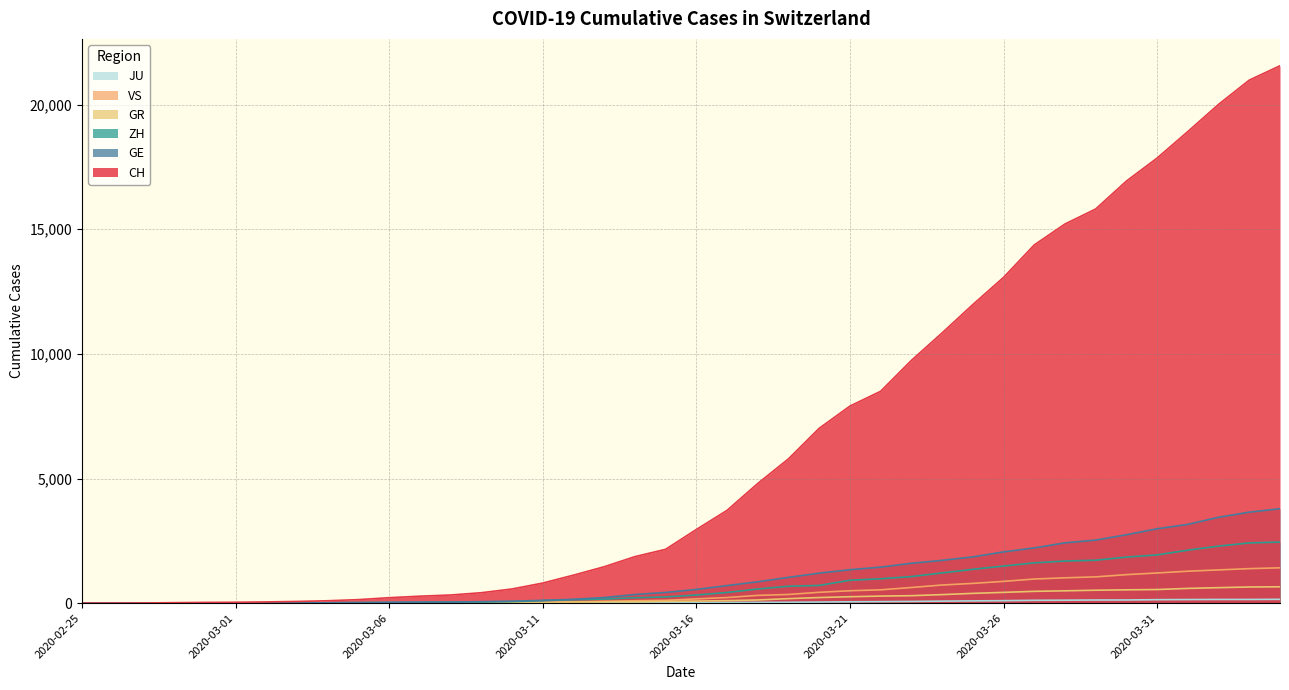

What position from the right is 2020-03-13?

23